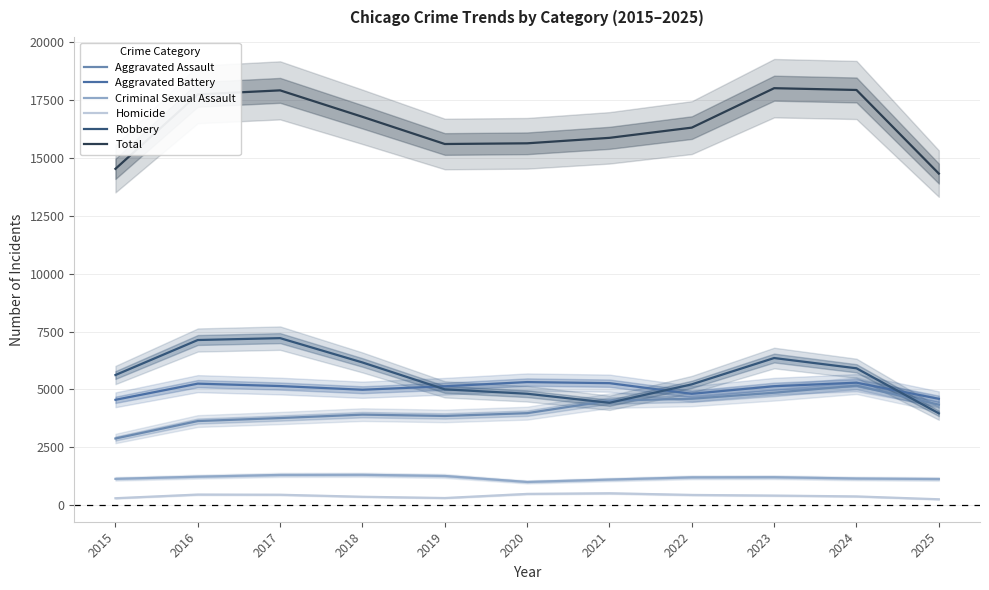

In Total, how many points are higher than both neighbors (excluding endpoints)?

2